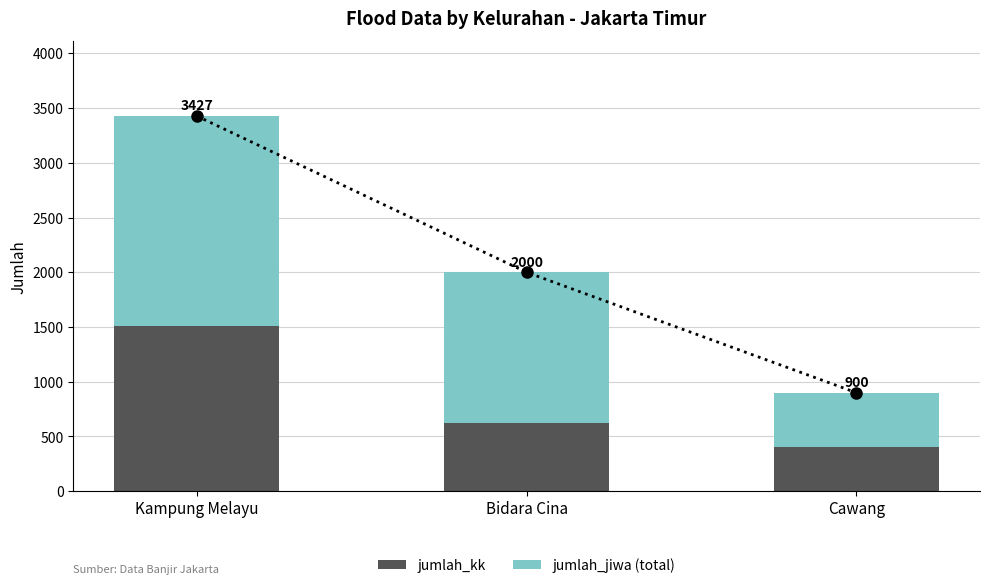

What is the label of the 3rd bar from the right?

Kampung Melayu